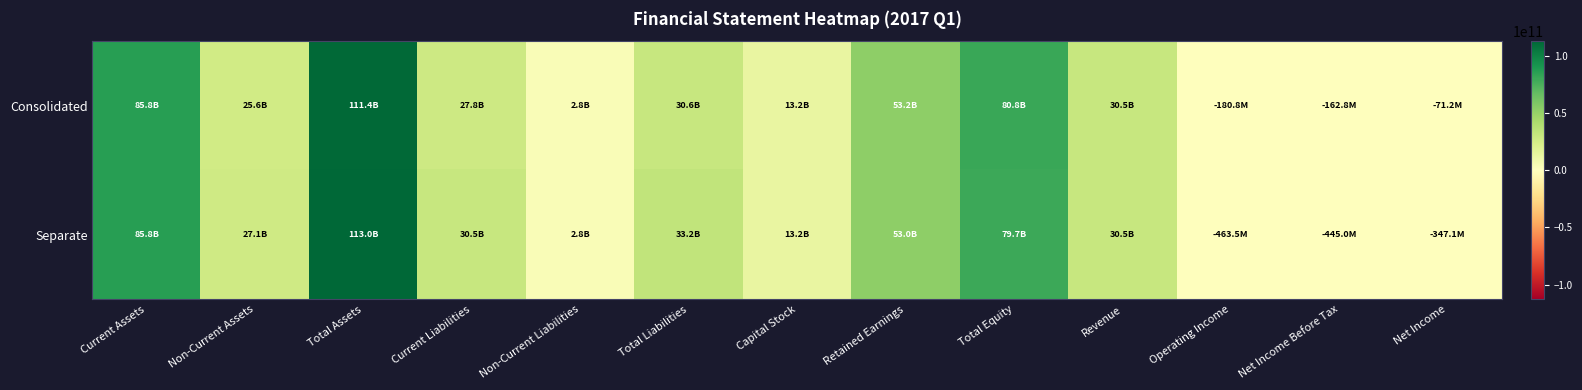

At Total Assets, list the series in order from smallest to largest.

Consolidated, Separate